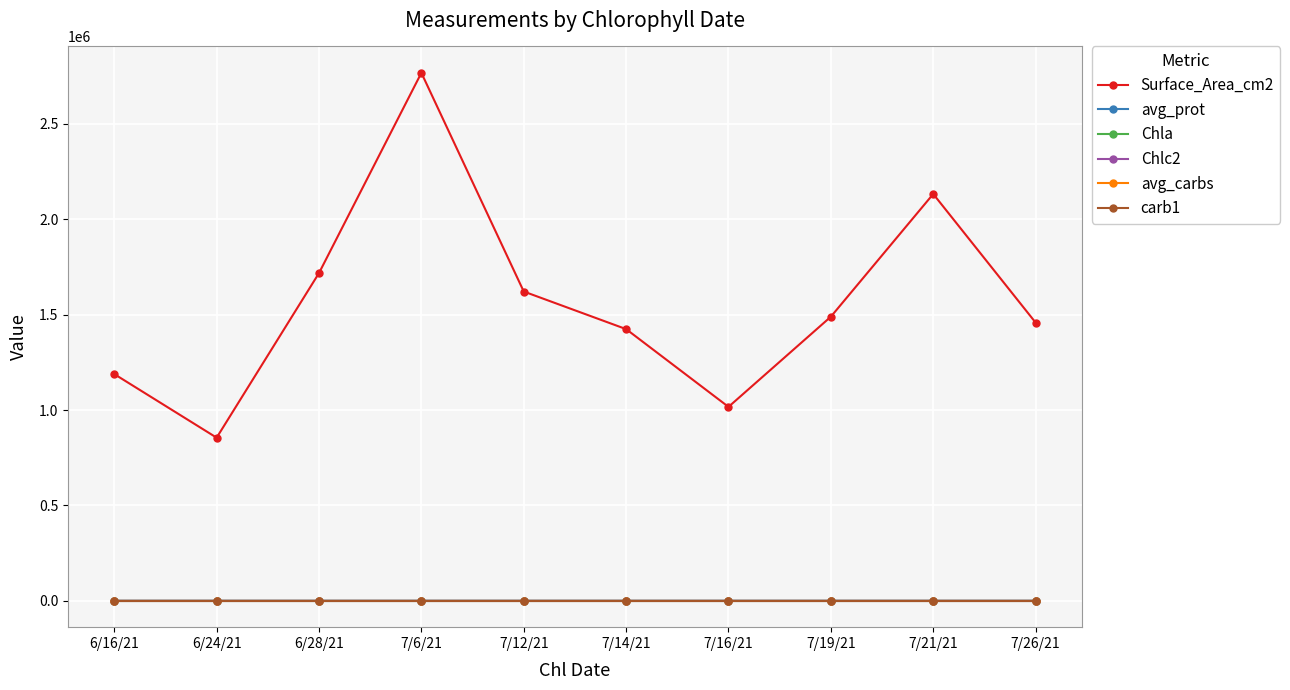

What is the label of the 7th point from the left?

7/16/21